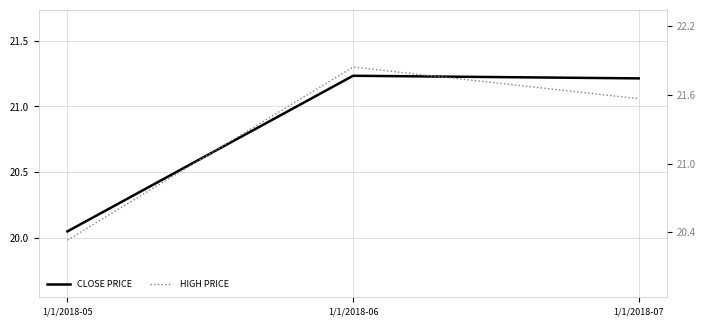

Which series changed the most between 1/1/2018-05 and 1/1/2018-06?

HIGH PRICE